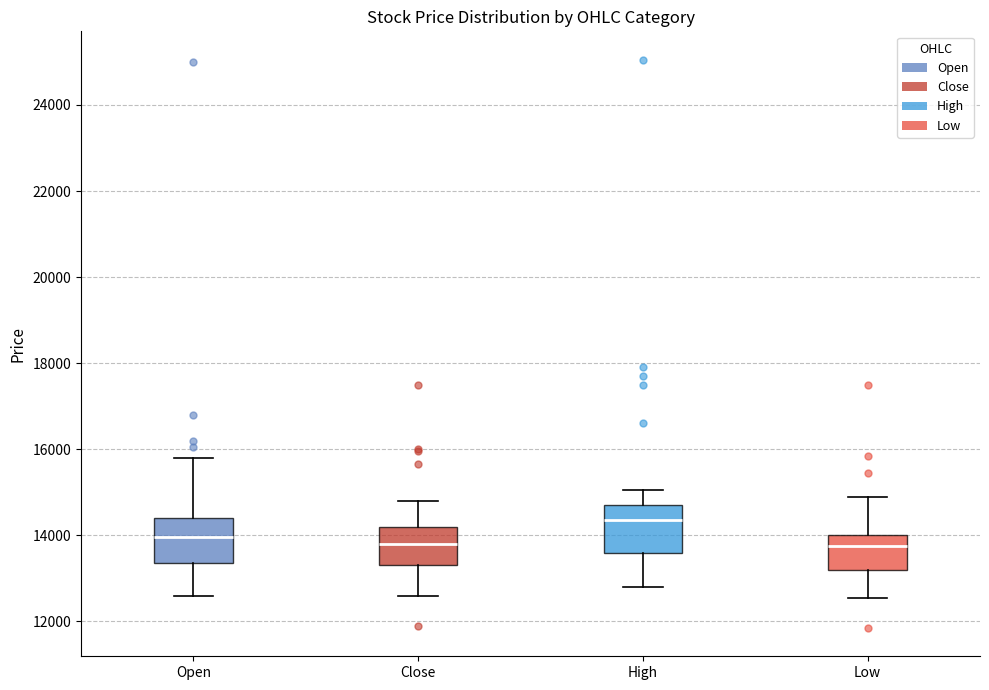

Reading left to right, read every box against the y-axis: the position of its median line, the range the box covers, and the ends of its whiskers. The values are not printed on the chart, so give them approximately, as read against the axis.

Open: median 14000, box 13400 to 14400, whiskers 12600 to 15800
Close: median 13800, box 13400 to 14200, whiskers 12600 to 14800
High: median 14400, box 13600 to 14800, whiskers 12800 to 15000
Low: median 13800, box 13200 to 14000, whiskers 12600 to 15000